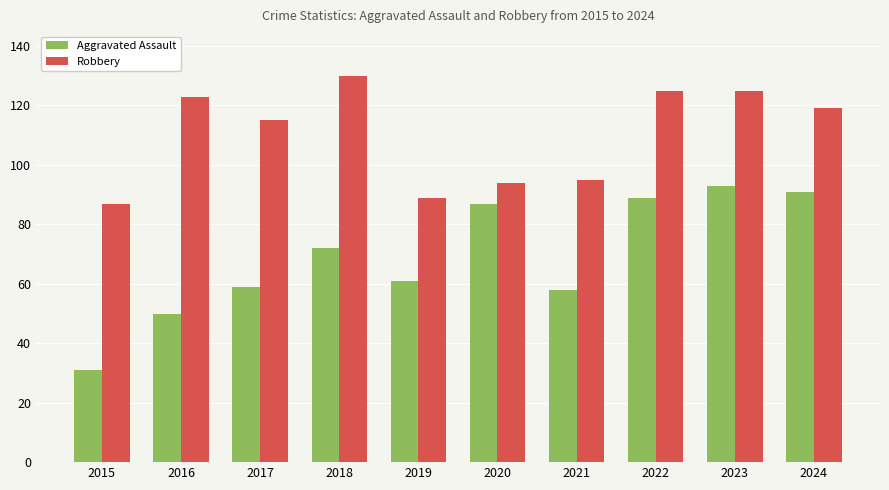

List the series in order of their overall mean, highest first.

Robbery, Aggravated Assault